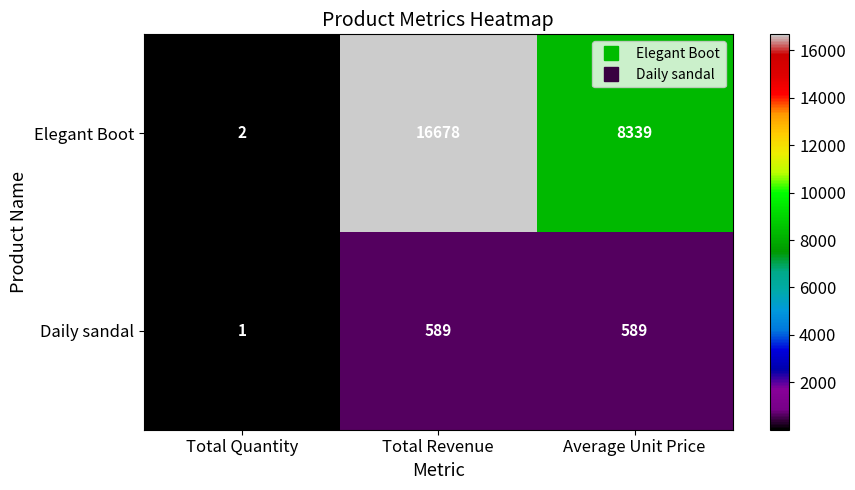

Which series has the largest total across all categories?

Elegant Boot